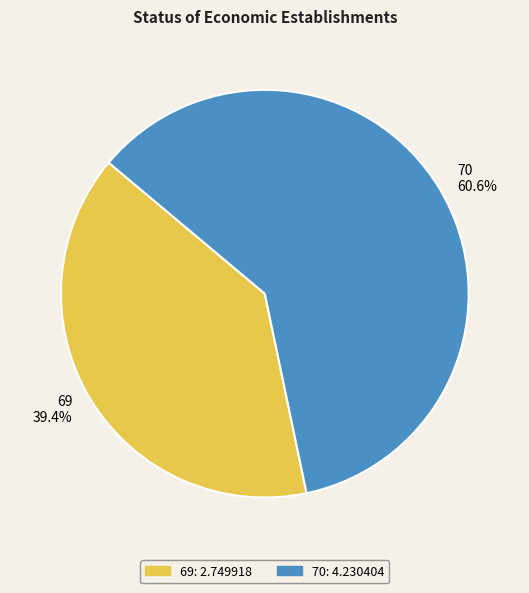

Approximately how many times larger is the value at 70 compared to 69?

1.5